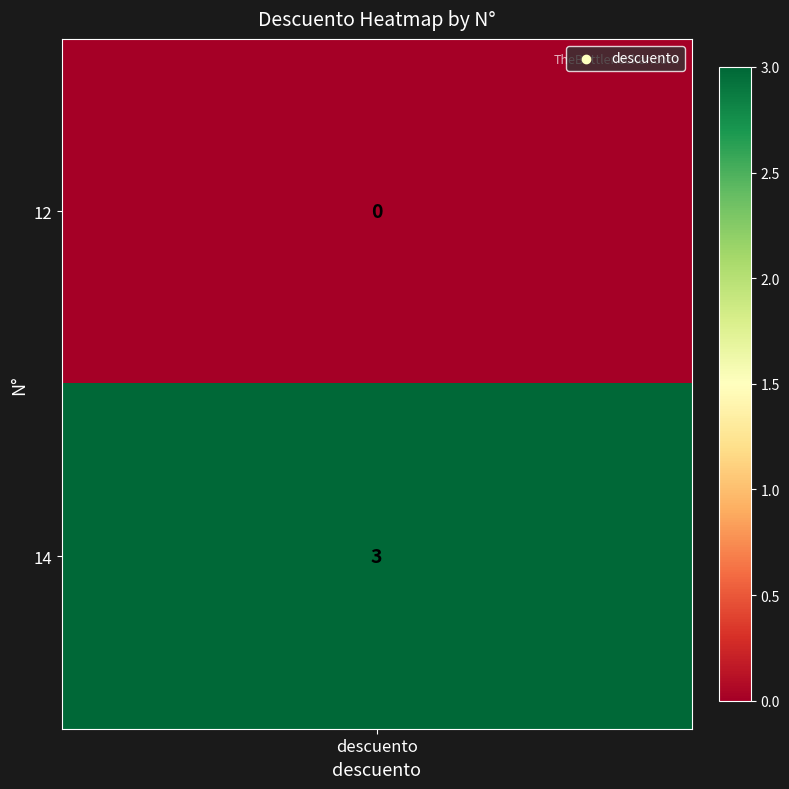

Rank the categories by value from lowest to highest.

0, 3